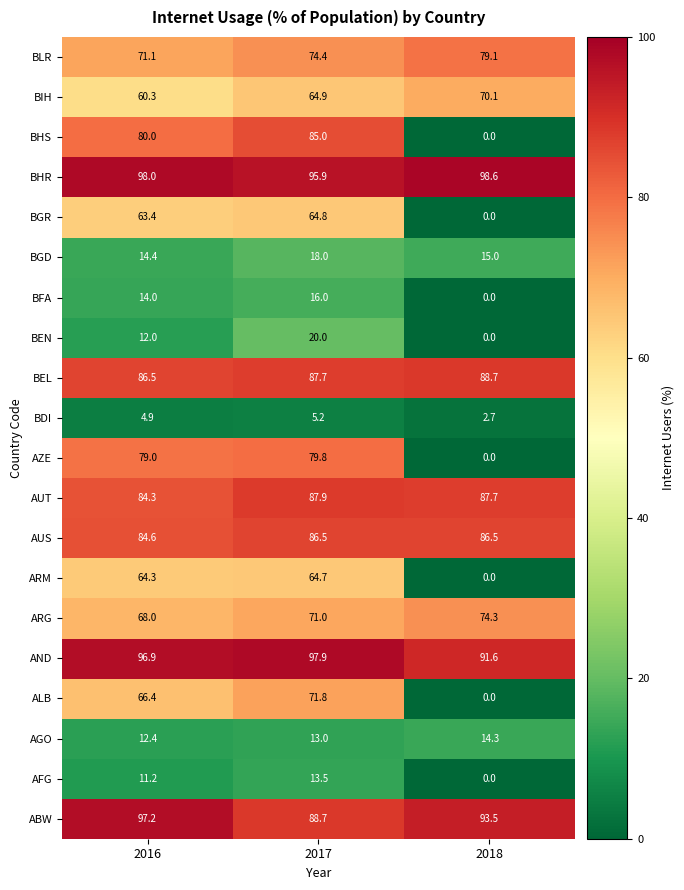

Which series has the largest range (max minus min)?

BHS